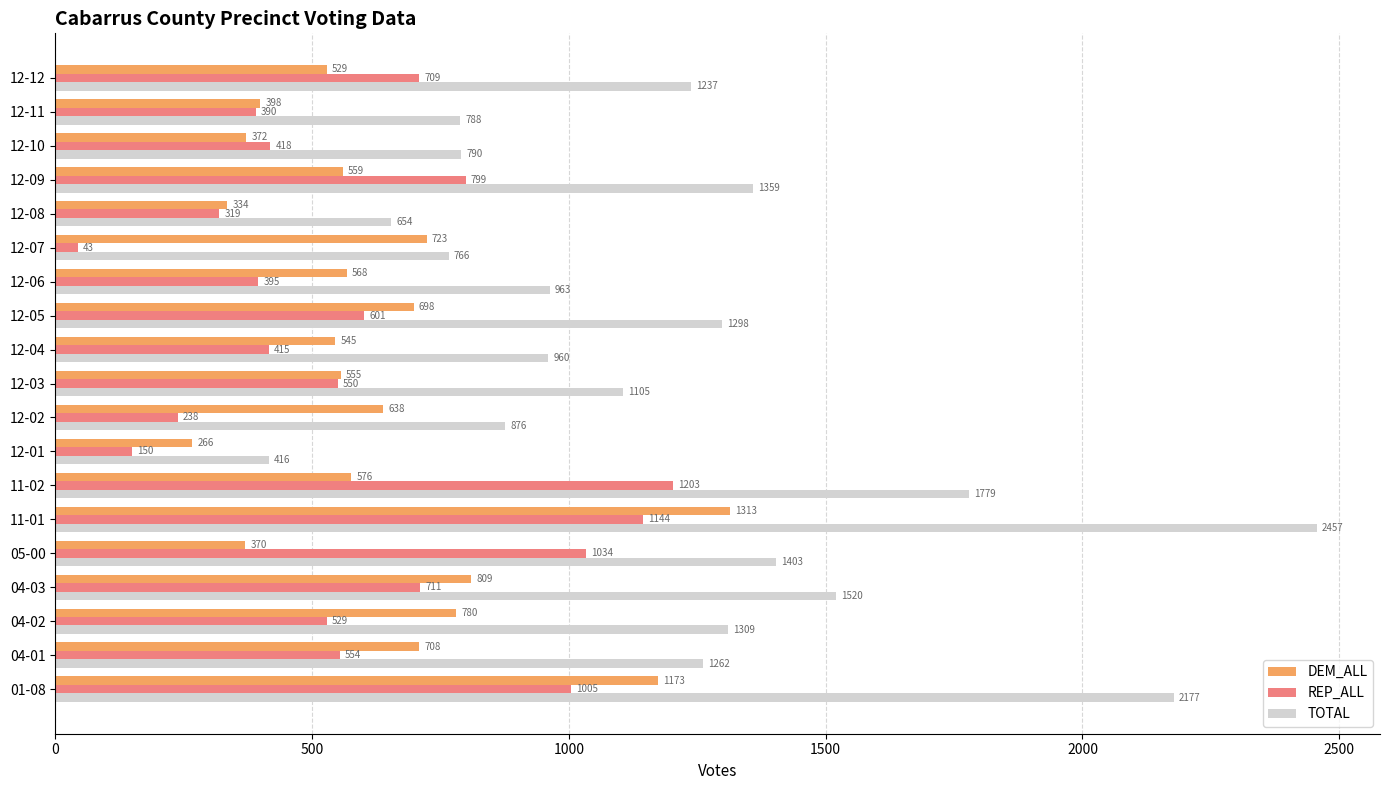

What is the difference between the maximum and second lowest values in the REP_ALL series?

1053.4